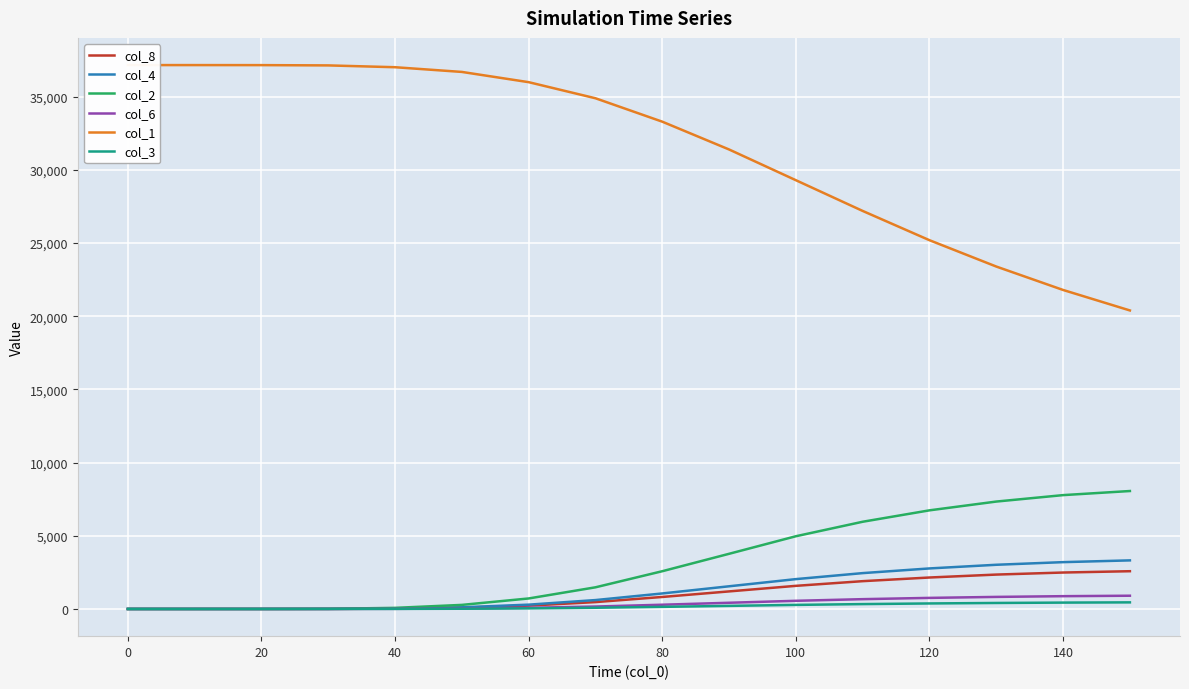

What is the maximum value for col_6?

905.0